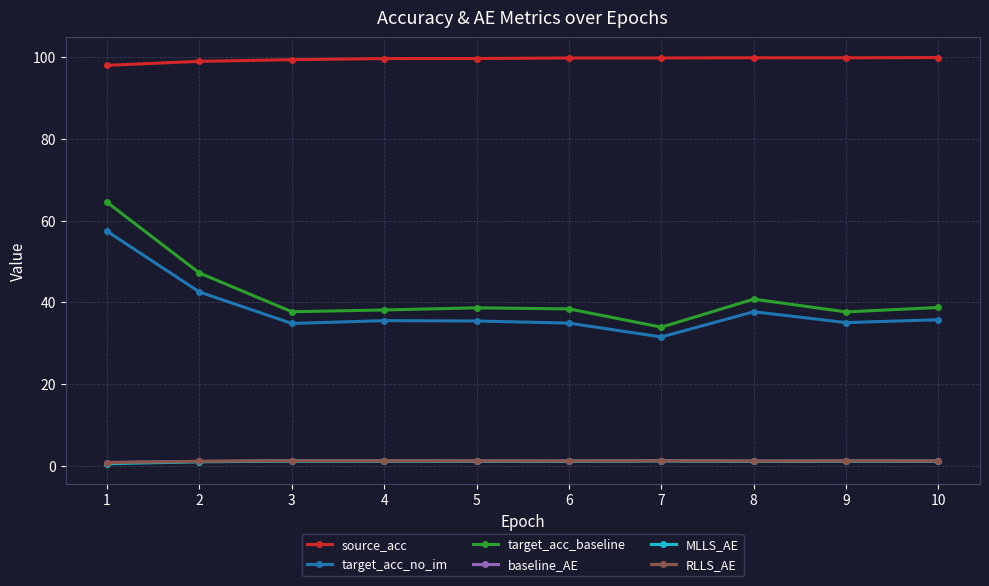

What is the difference between the highest and lowest values at 5?

98.7